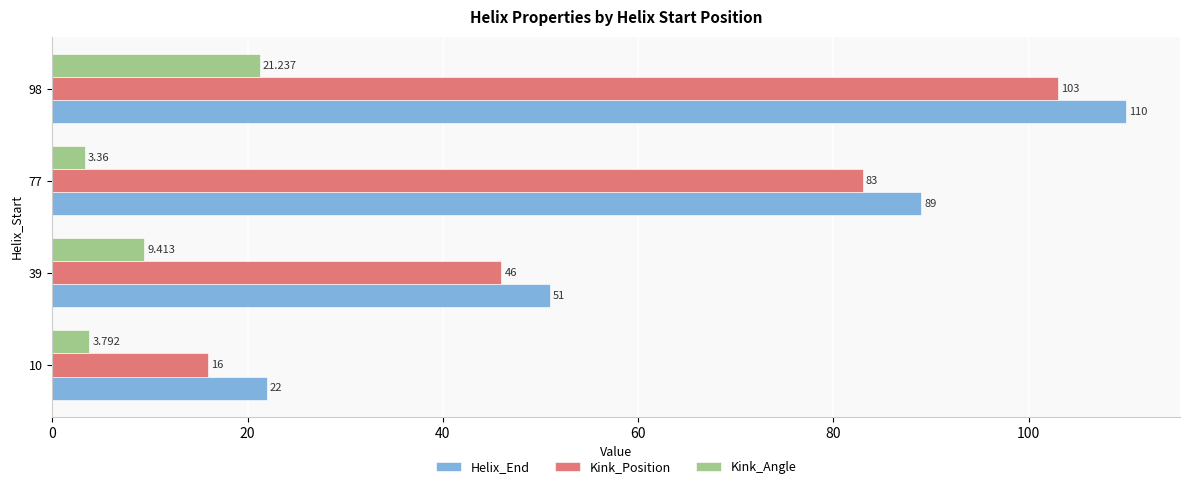

Which series has the largest total across all categories?

Helix_End